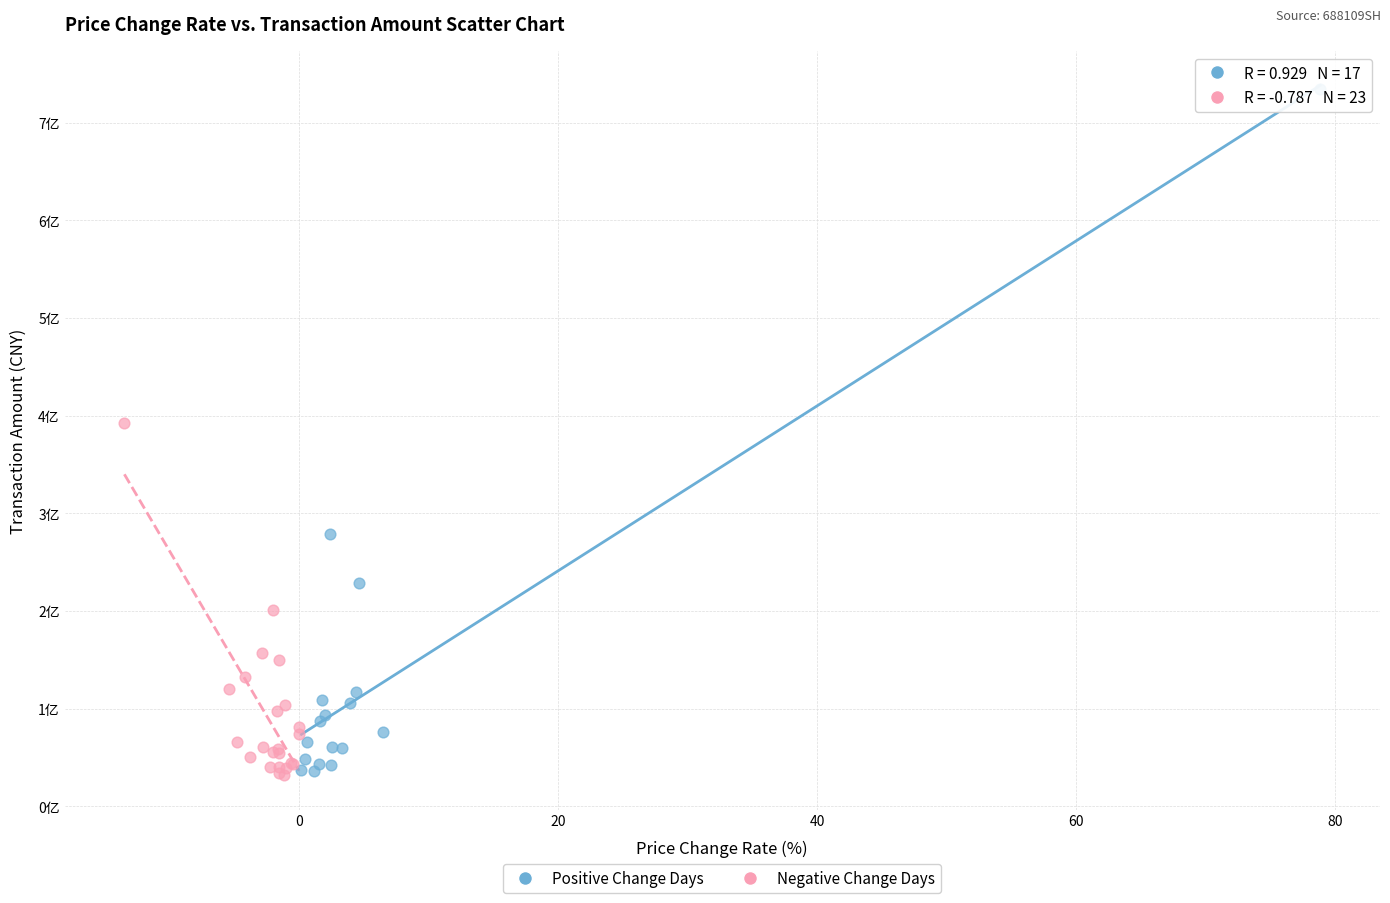

Which series contains the highest Y value?

Positive Change Days